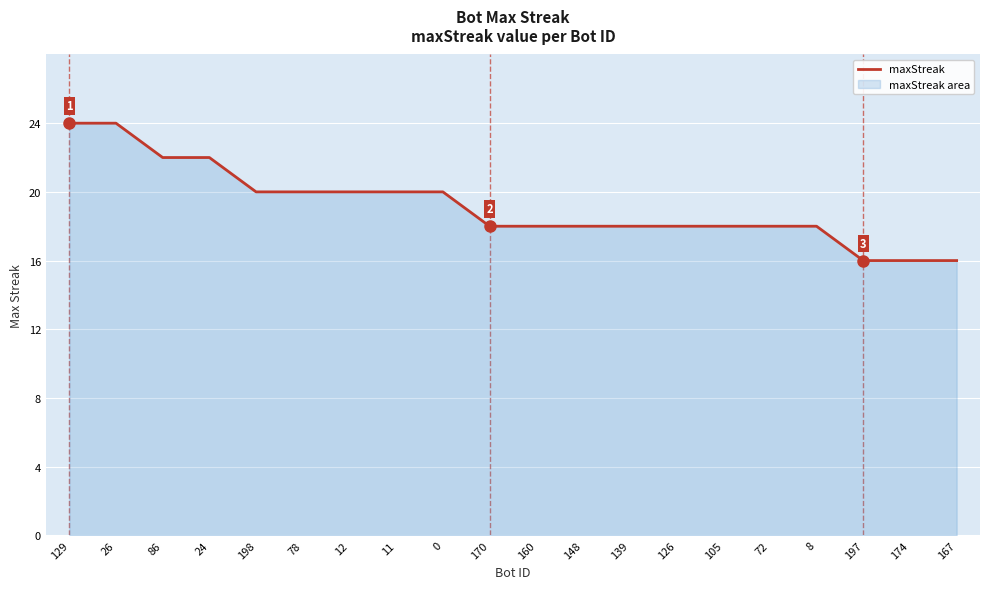

Is it true that the value at 78 is 6?

False